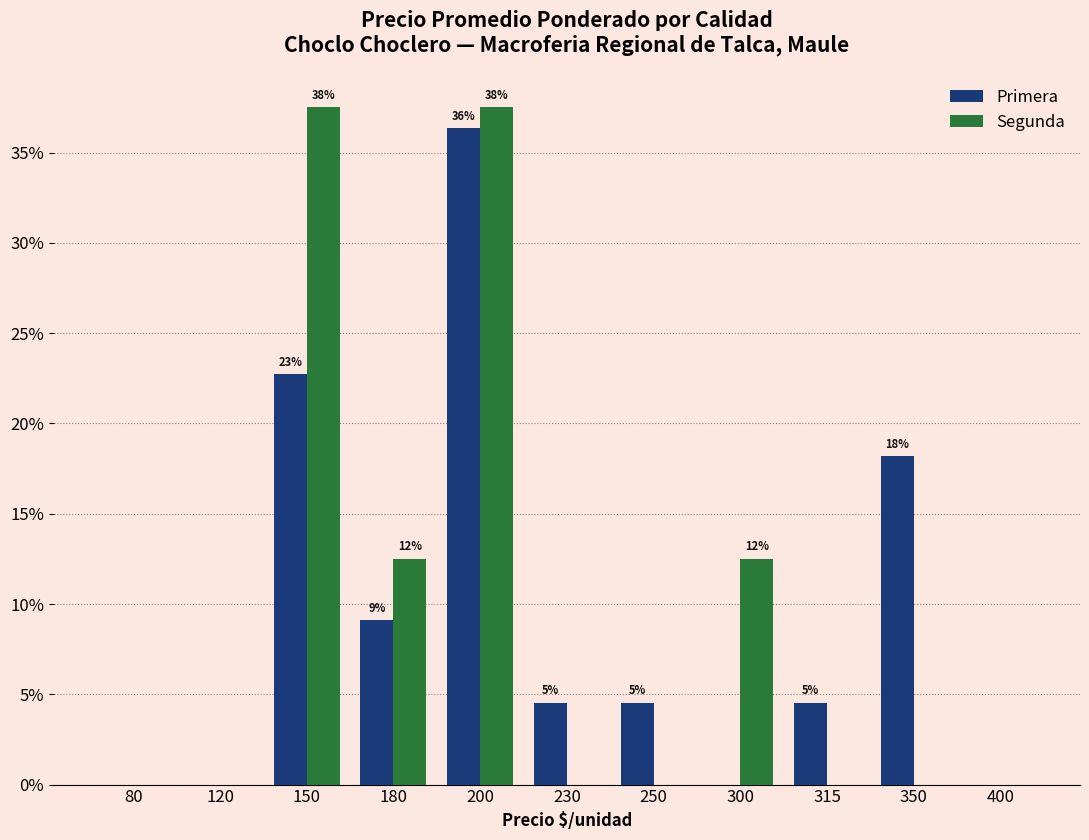

How many groups of bars are there?

11